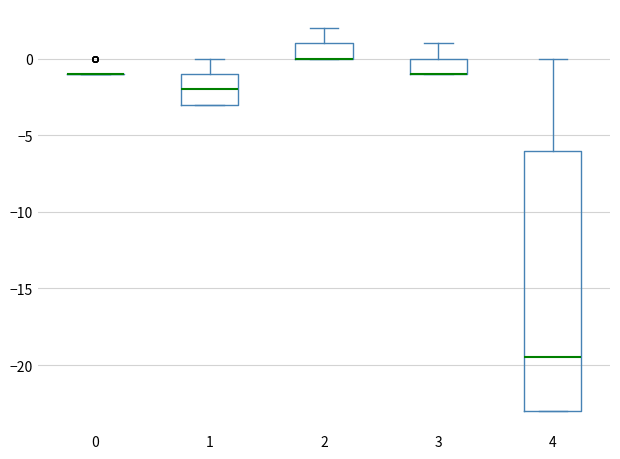

Which box is the tallest, from its lower edge to its upper edge?

4